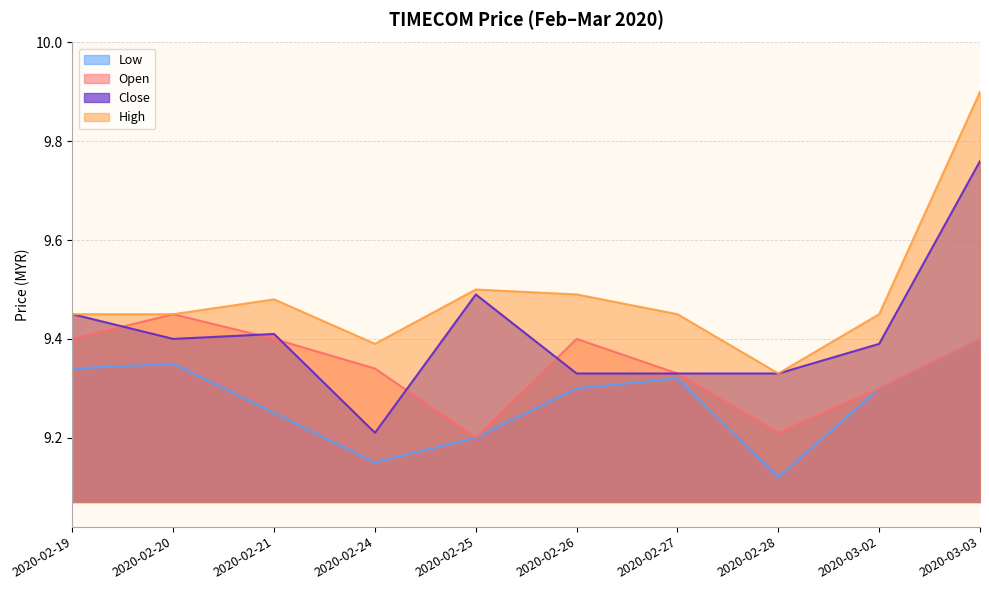

What is the label of the 4th point from the left?

2020-02-24